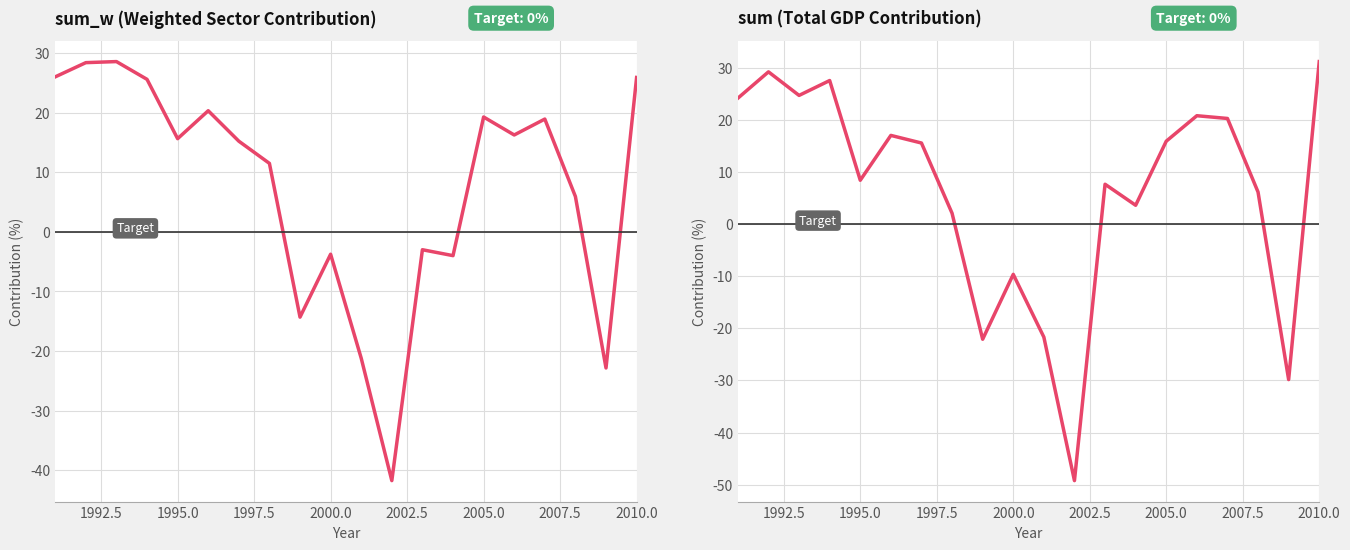

Is it true that sum_w equals 5.9 at 2008?

True